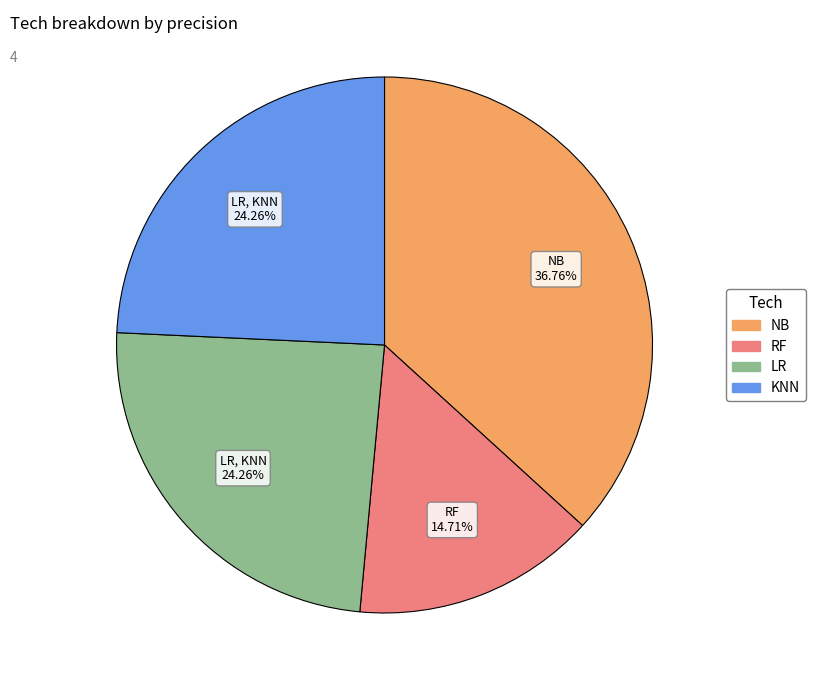

Is there any slice that represents more than half of the pie?

No